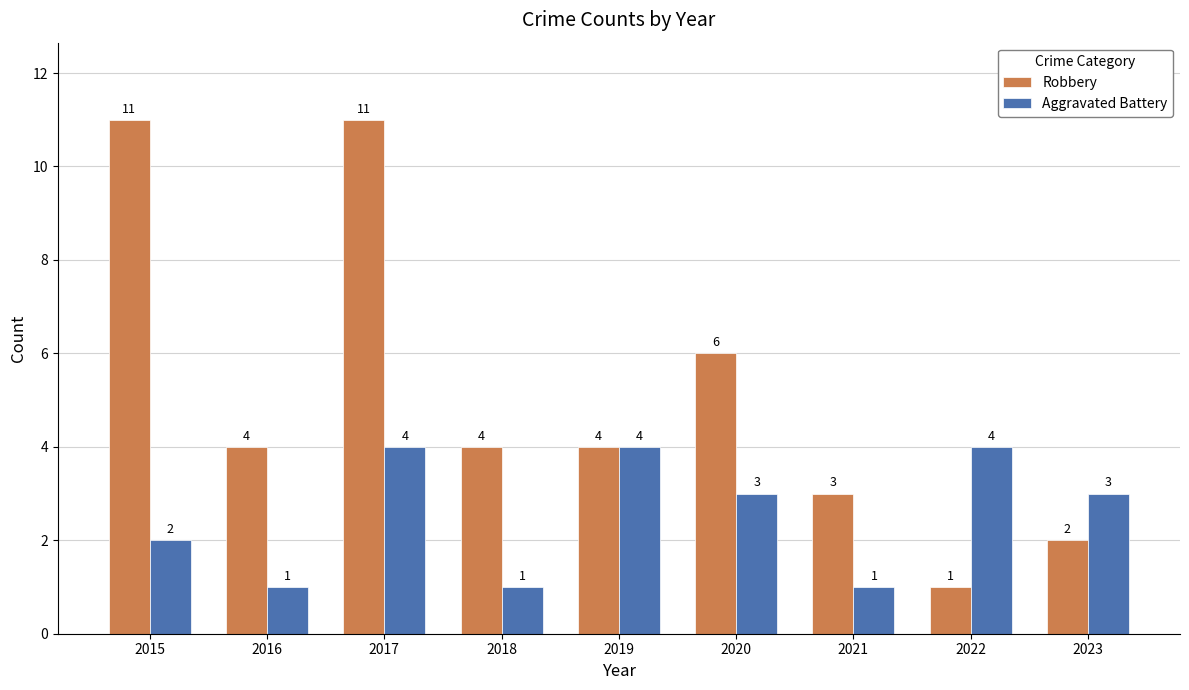

List the series in order of their overall mean, lowest first.

Aggravated Battery, Robbery